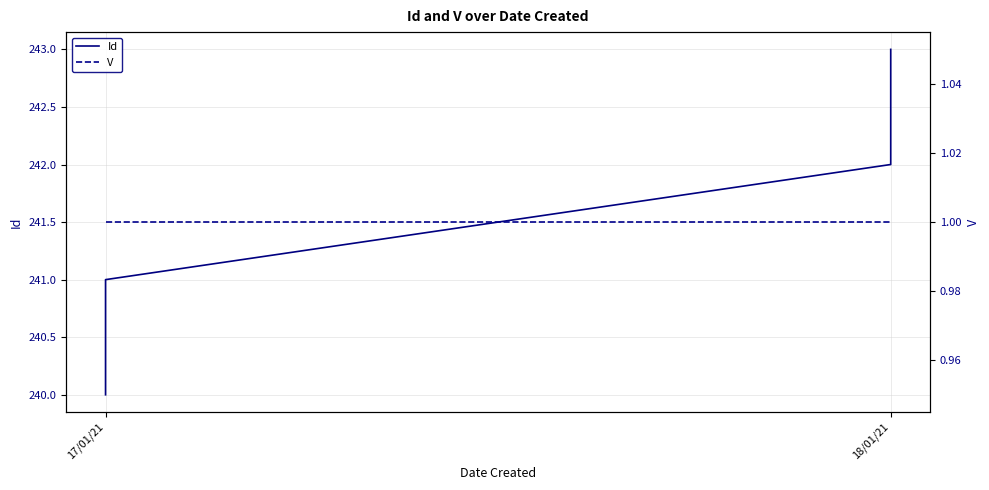

How many lines are shown in the chart?

2